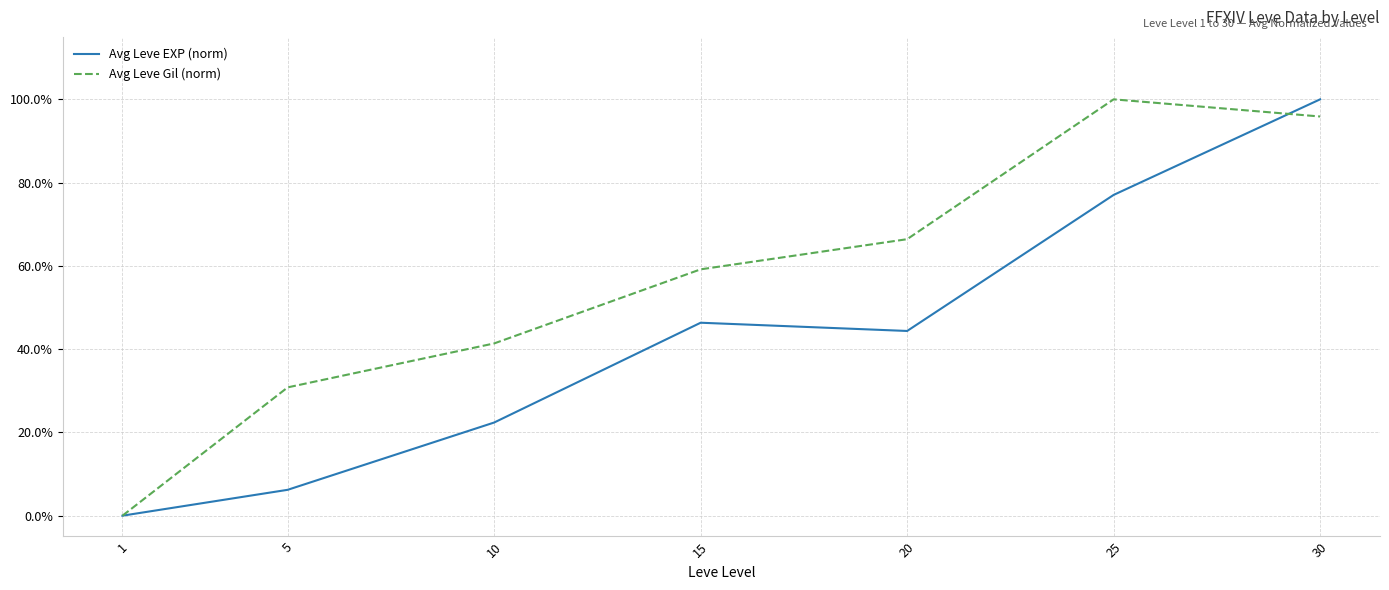

Does the chart display data point markers on the line(s)?

No